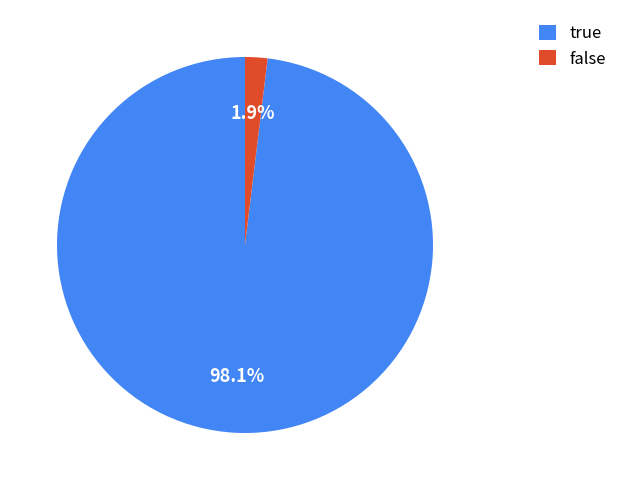

To the nearest percent, what is the difference between the false and true slice percentages?

96%